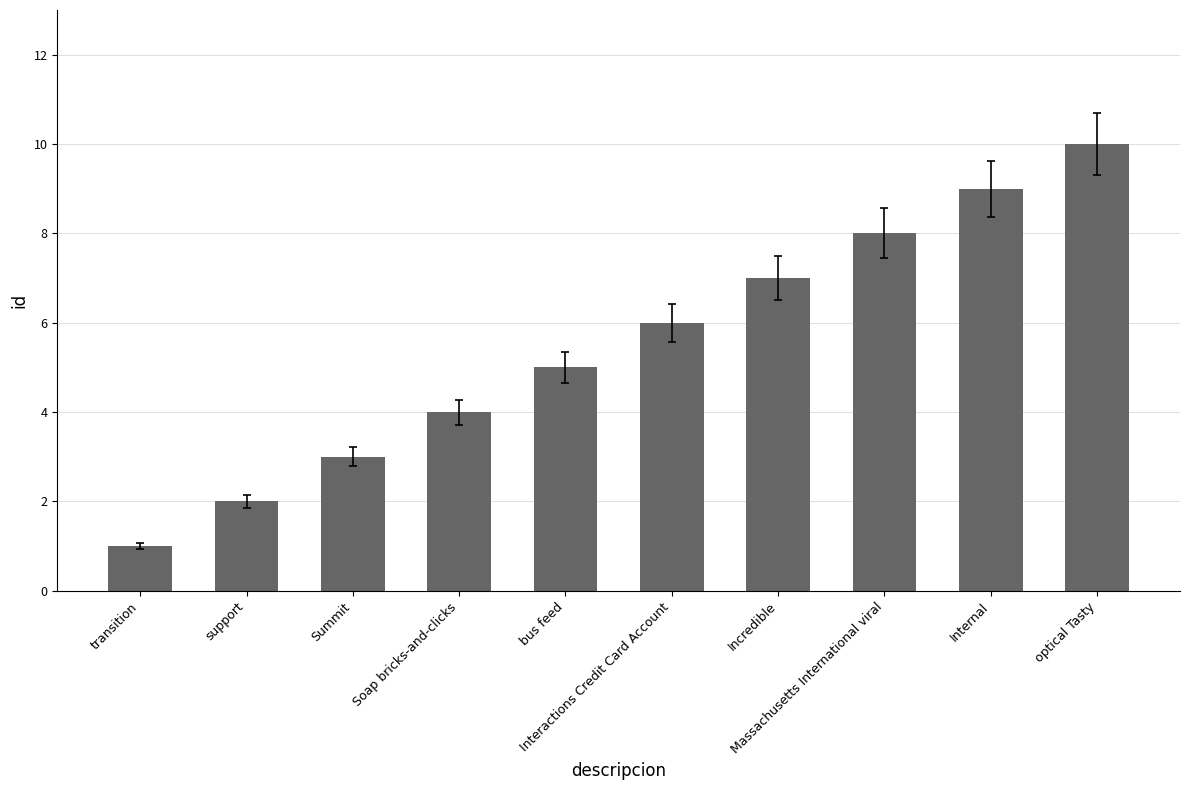

Where is the data nearest to the value 5?

bus feed